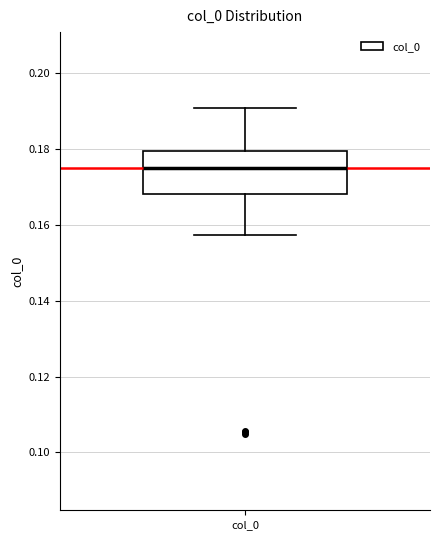

Transcribe this box plot: give where the median line is, the range the box spans, and where the two whiskers end, as read against the y-axis. The values are not printed on the chart, so give them approximately, as read against the axis.

median 0.174, box 0.168 to 0.180, whiskers 0.158 to 0.190